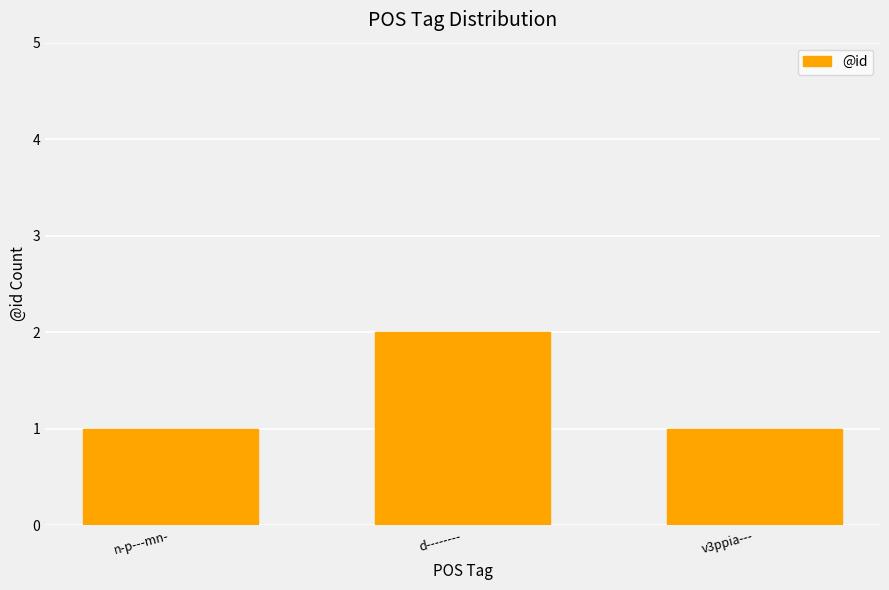

What position from the left is n-p---mn-?

1